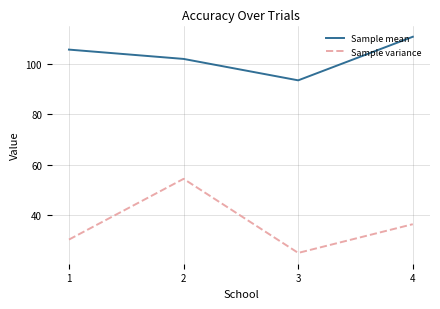

Rank the series by their maximum value, from lowest to highest.

Sample variance, Sample mean